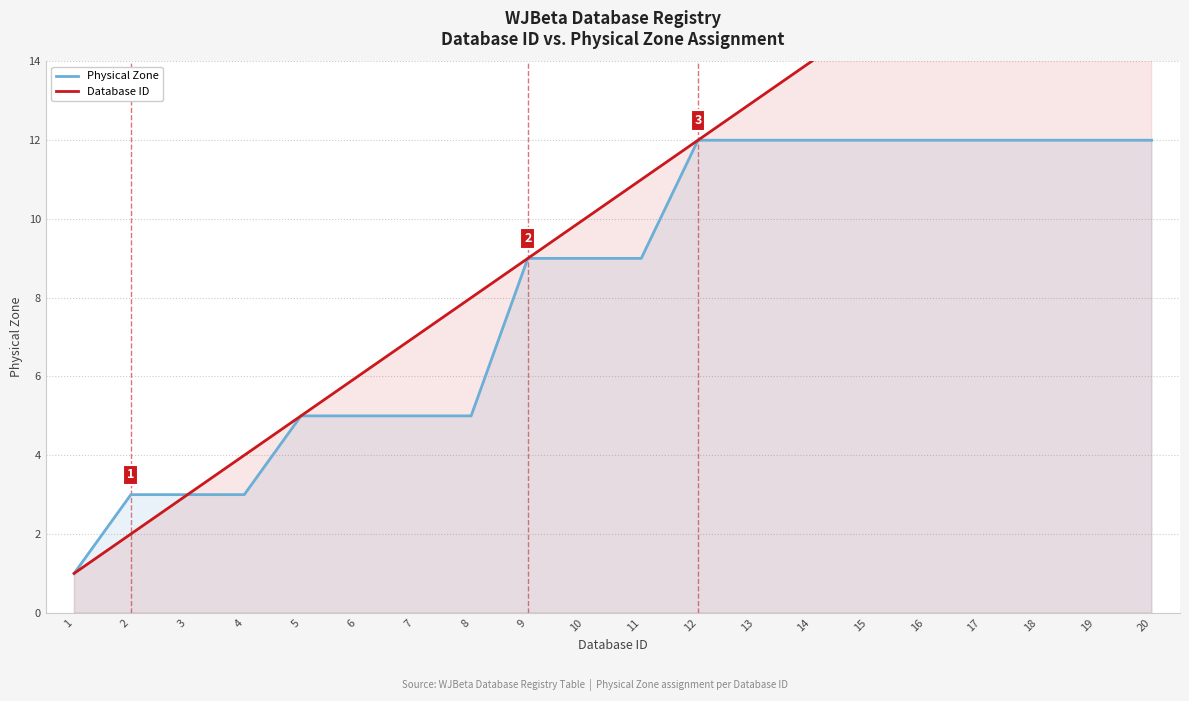

Reading left to right, list all the values displayed in this chart.

Physical Zone: 1	3	3	3	5	5	5	5	9	9	9	12	12	12	12	12	12	12	12	12
Database ID: 1	2	3	4	5	6	7	8	9	10	11	12	13	14	15	16	17	18	19	20